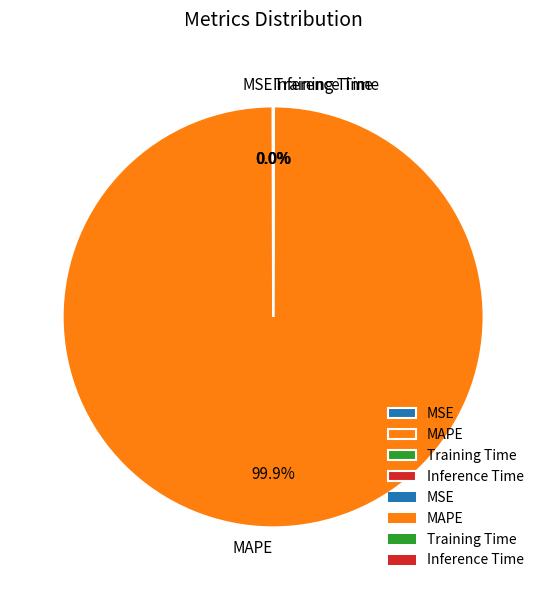

What is the largest slice in the pie chart?

MAPE